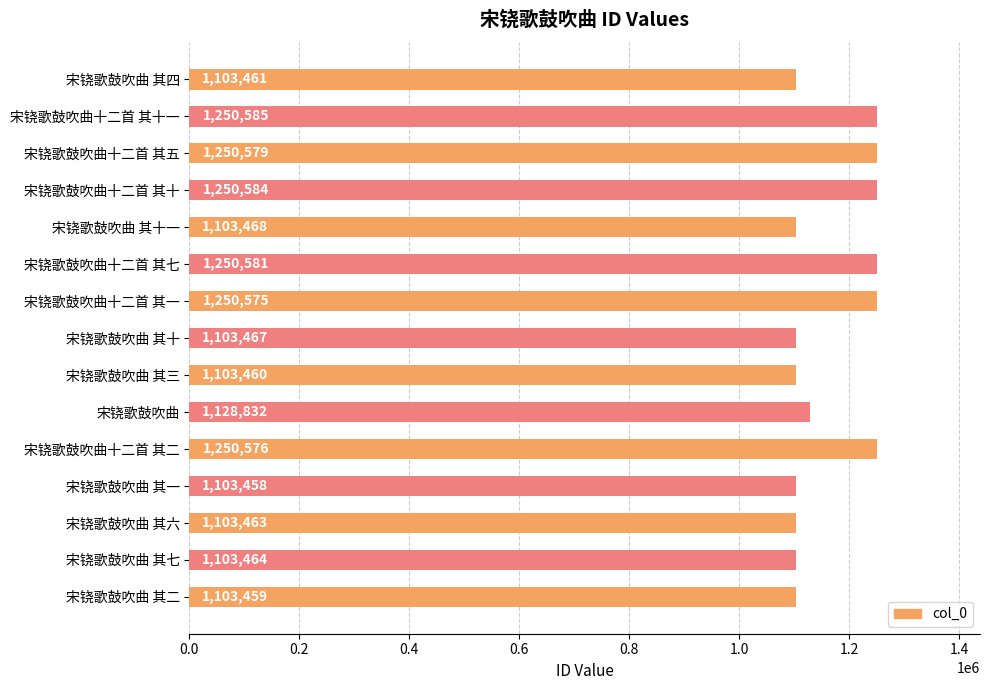

Reading top to bottom, list all the values displayed in this chart.

1103461	1250585	1250579	1250584	1103468	1250581	1250575	1103467	1103460	1128832	1250576	1103458	1103463	1103464	1103459